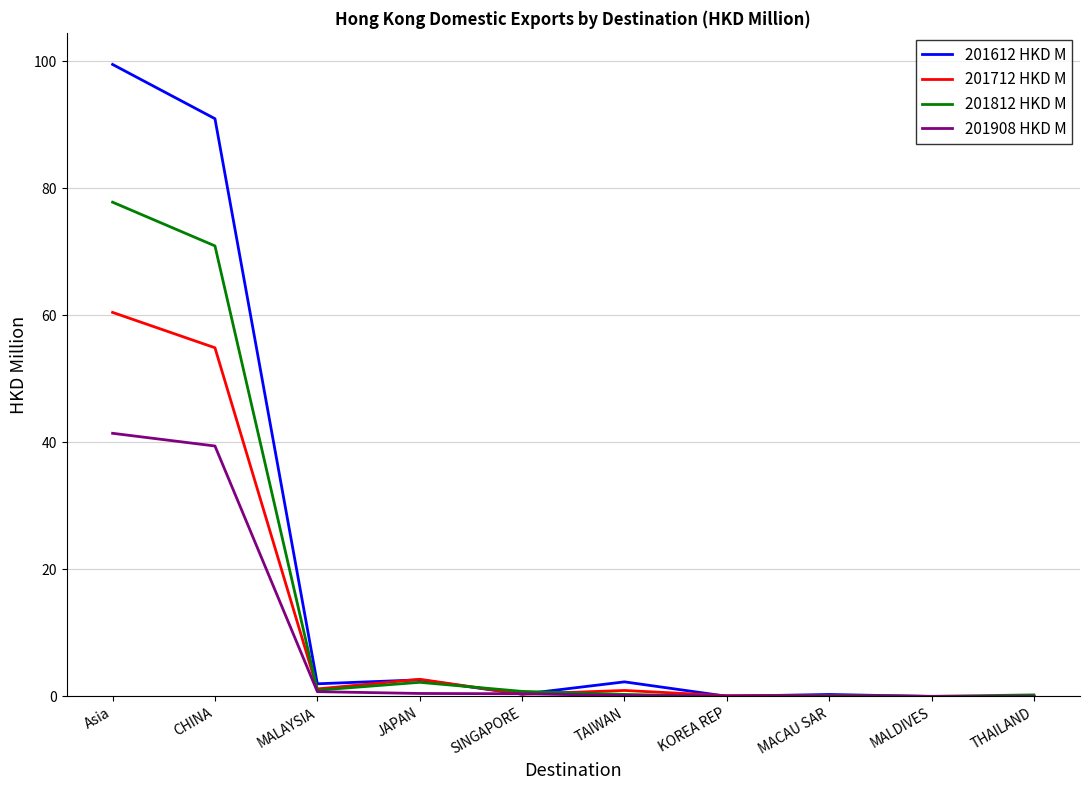

Which category has the highest value across all series?

Asia